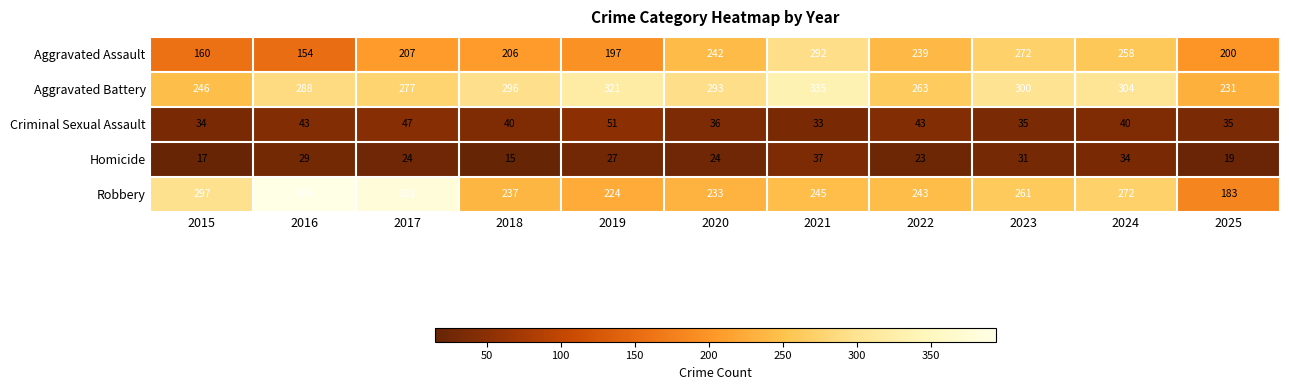

Which label corresponds to the largest value in the chart?

2016